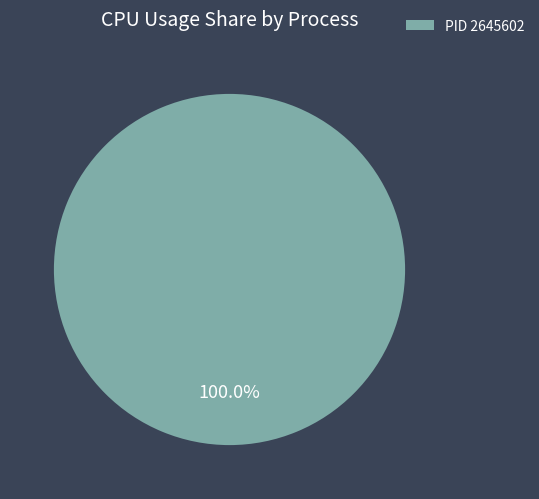

Is there a majority slice in this chart?

Yes